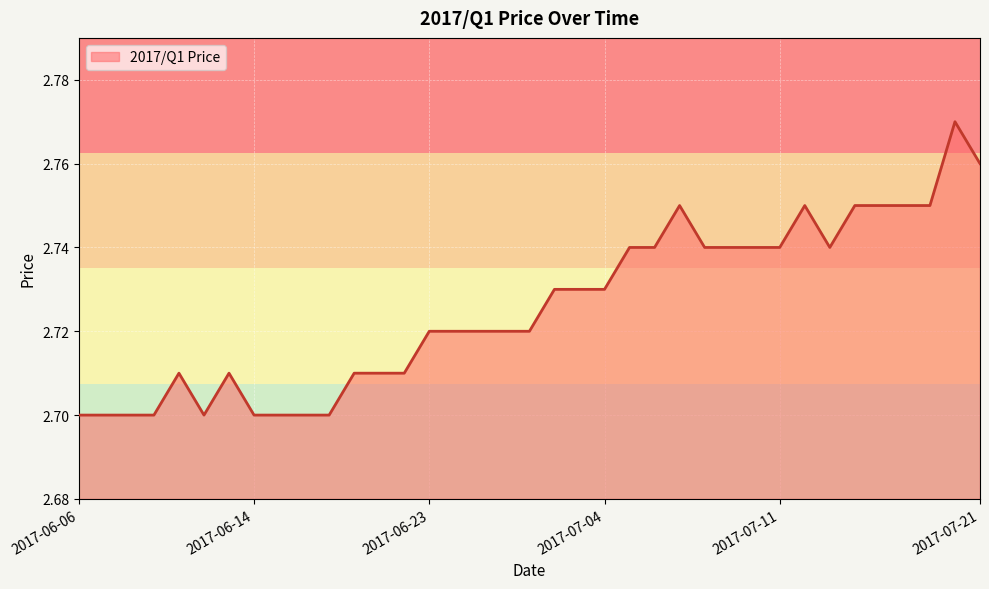

Reading left to right, what are all the values shown in this chart?

2.7	2.7	2.7	2.7	2.7	2.7	2.7	2.7	2.7	2.7	2.7	2.7	2.7	2.7	2.7	2.7	2.7	2.7	2.7	2.7	2.7	2.7	2.7	2.7	2.8	2.7	2.7	2.7	2.7	2.8	2.7	2.8	2.8	2.8	2.8	2.8	2.8